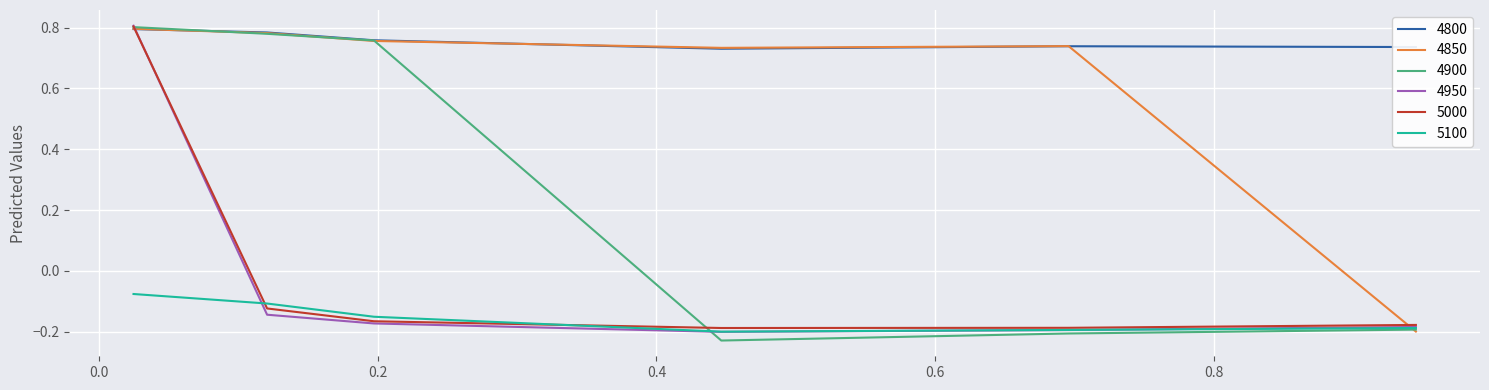

What is the difference between the maximum and minimum values in the 4850 series?

1.0